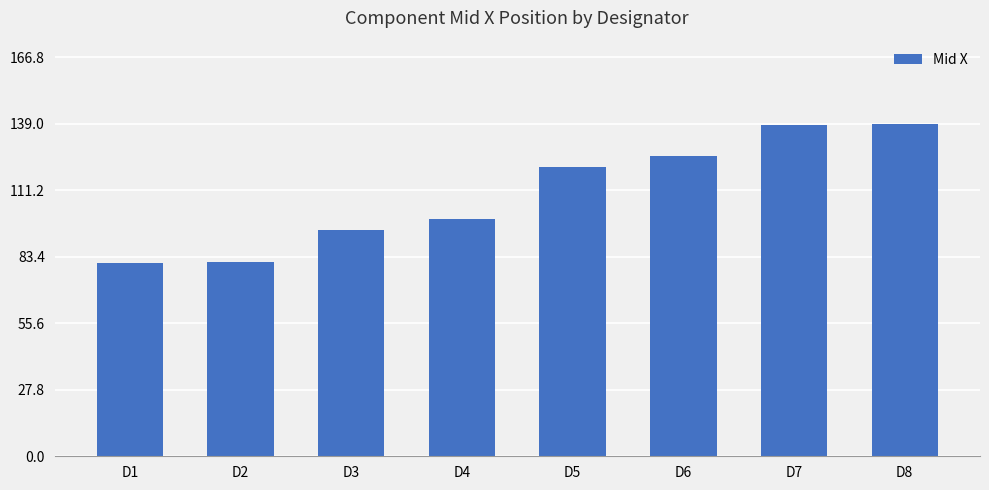

What is the maximum value shown in the chart?

139.0